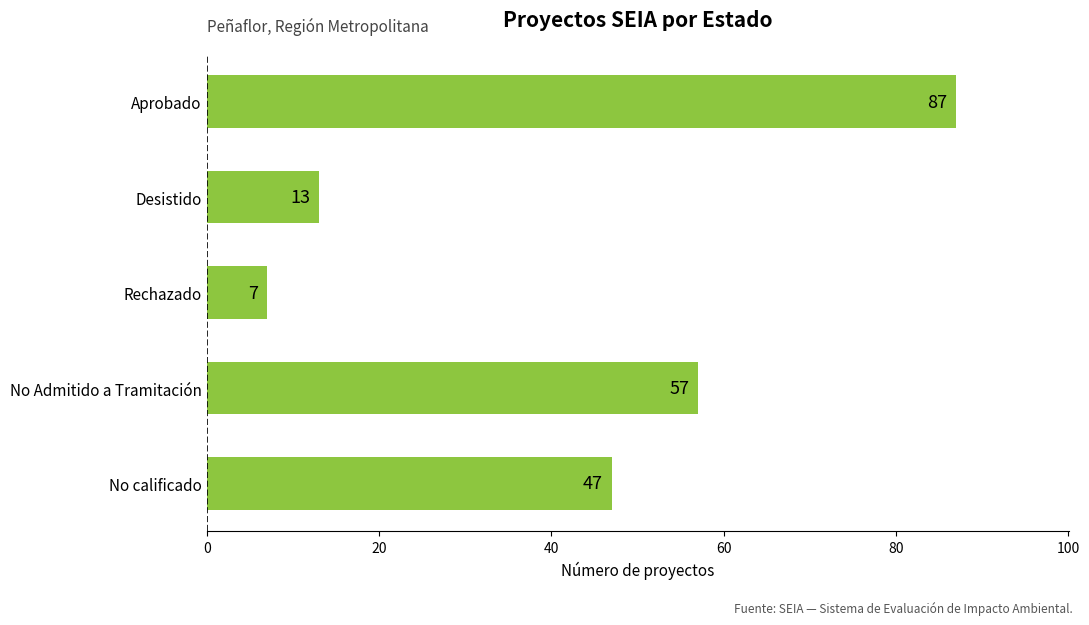

Reading top to bottom, list all the values displayed in this chart.

Aprobado=87	Desistido=13	Rechazado=7	No Admitido a Tramitación=57	No calificado=47